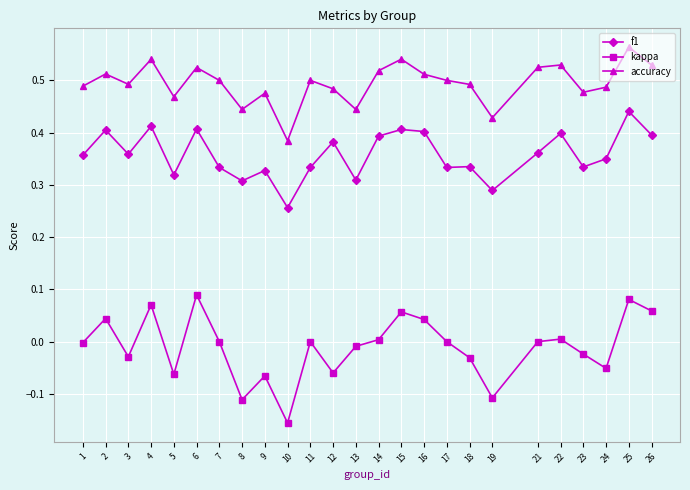

Rank the series by their average value, from lowest to highest.

kappa, f1, accuracy